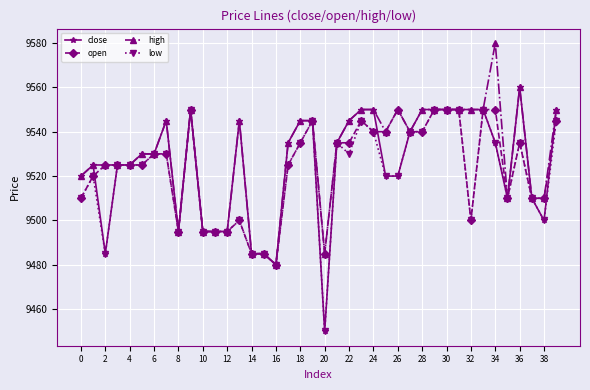

What is the value of the close point at the 31st from the left?

9550